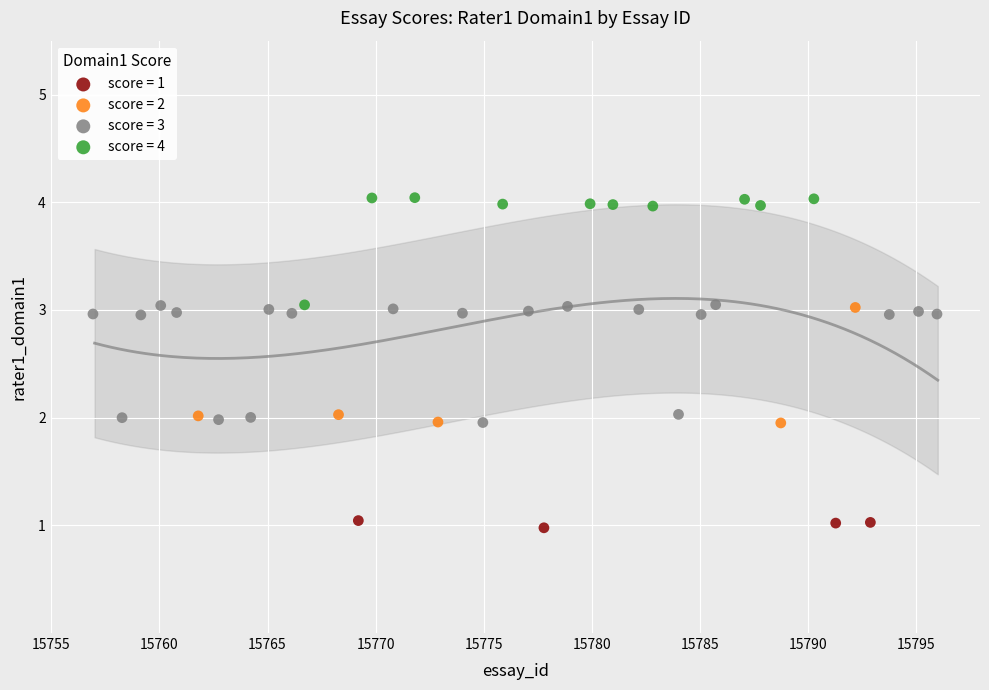

Which series reaches the maximum Y coordinate?

score = 4